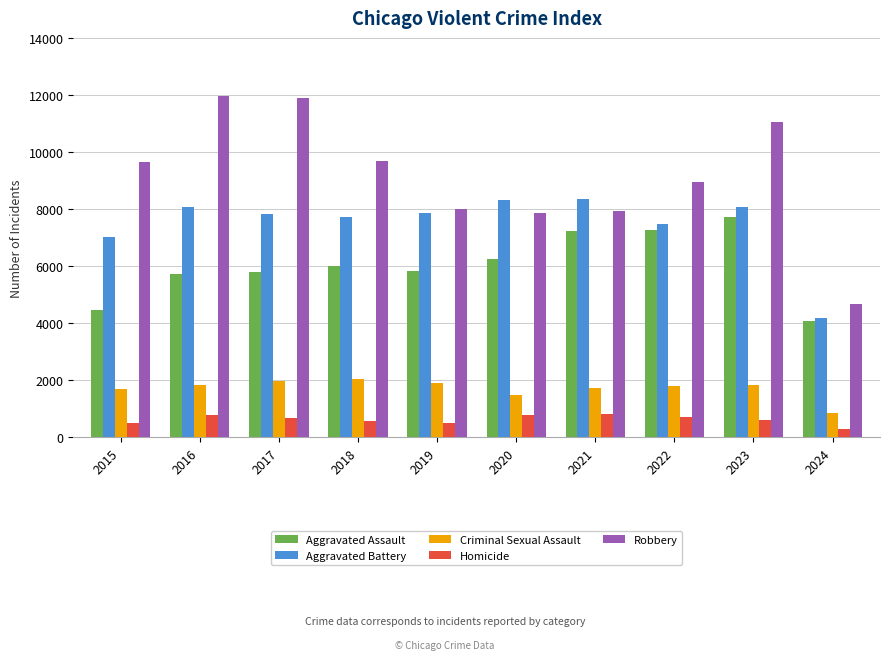

At which label does Aggravated Assault reach its minimum?

2024